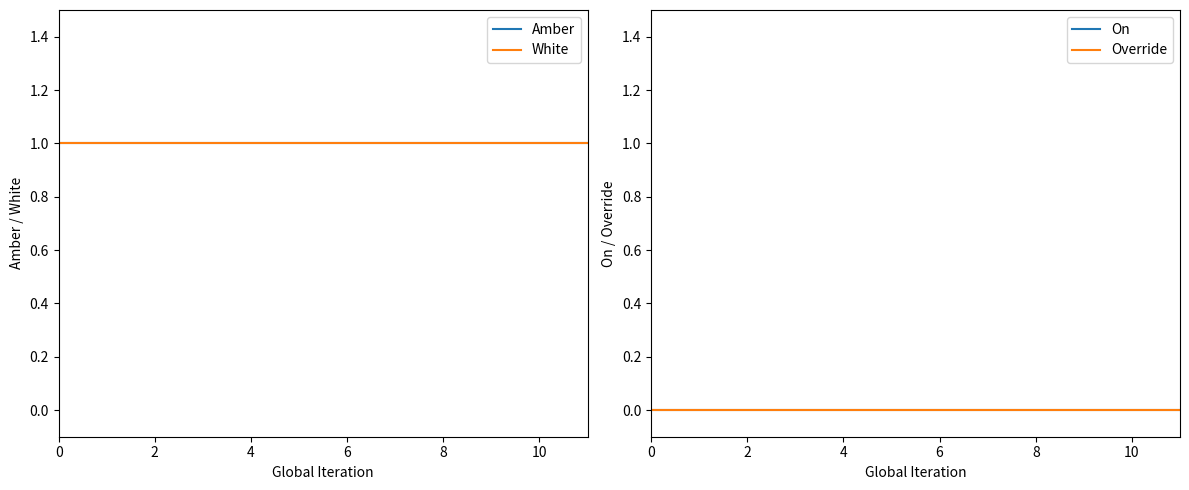

What is the label of the 3rd point from the right?

9